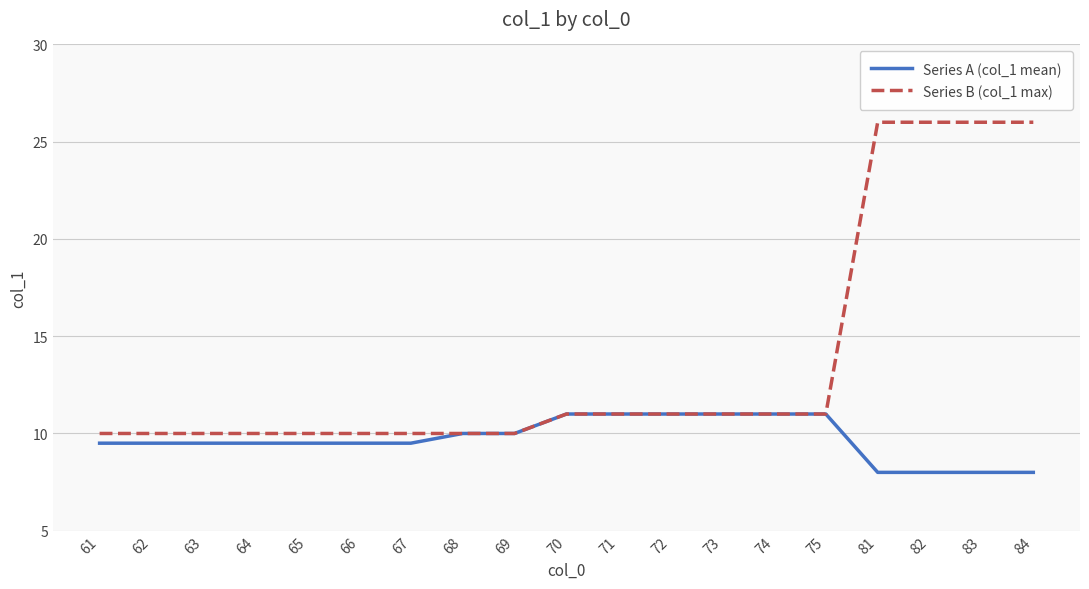

Between 72 and 81, which series saw the biggest shift?

Series B (col_1 max)